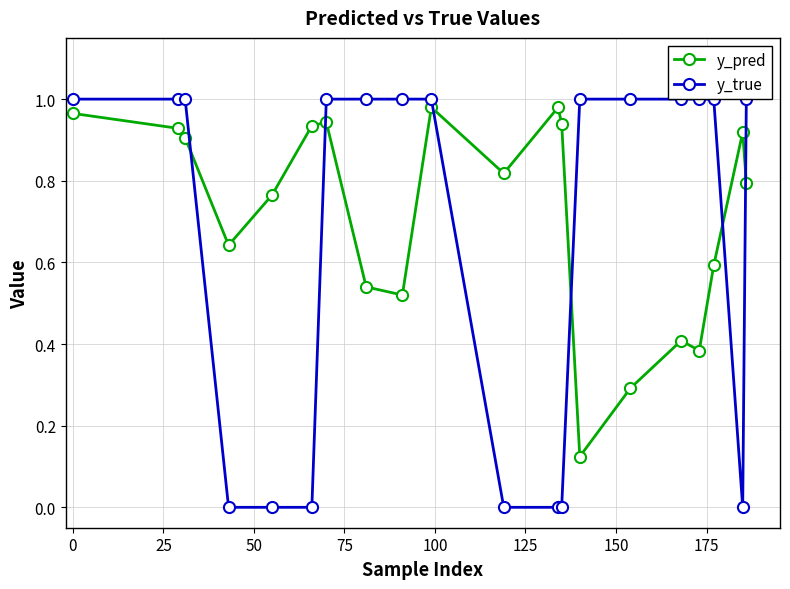

What is the highest value of the y_pred series?

1.0